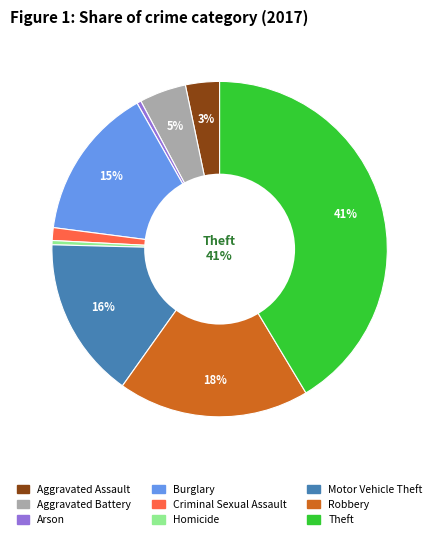

How many slices are in this pie chart?

9